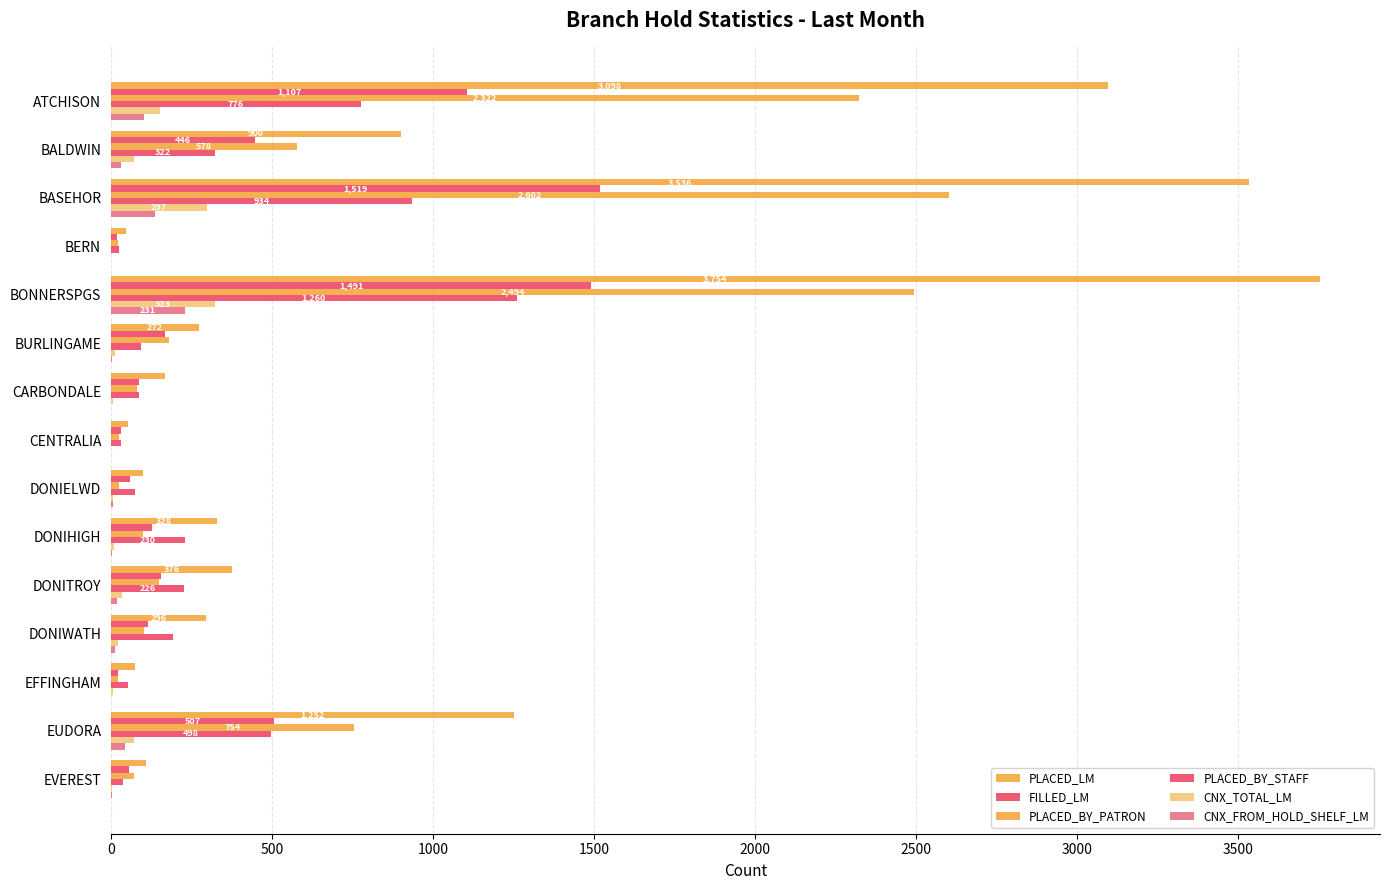

Reading left to right, list all the values displayed in this chart.

PLACED_LM: 3098	900	3536	46	3754	272	168	54	100	328	376	296	76	1252	108
FILLED_LM: 1107	446	1519	18	1491	168	86	30	58	128	155	115	23	507	56
PLACED_BY_PATRON: 2322	578	2602	22	2494	180	82	24	26	98	150	104	22	754	72
PLACED_BY_STAFF: 776	322	934	24	1260	92	86	30	74	230	226	192	54	498	36
CNX_TOTAL_LM: 151	71	297	1	323	12	6	0	6	9	33	21	7	73	3
CNX_FROM_HOLD_SHELF_LM: 103	30	138	1	231	2	0	0	5	4	18	14	1	44	3